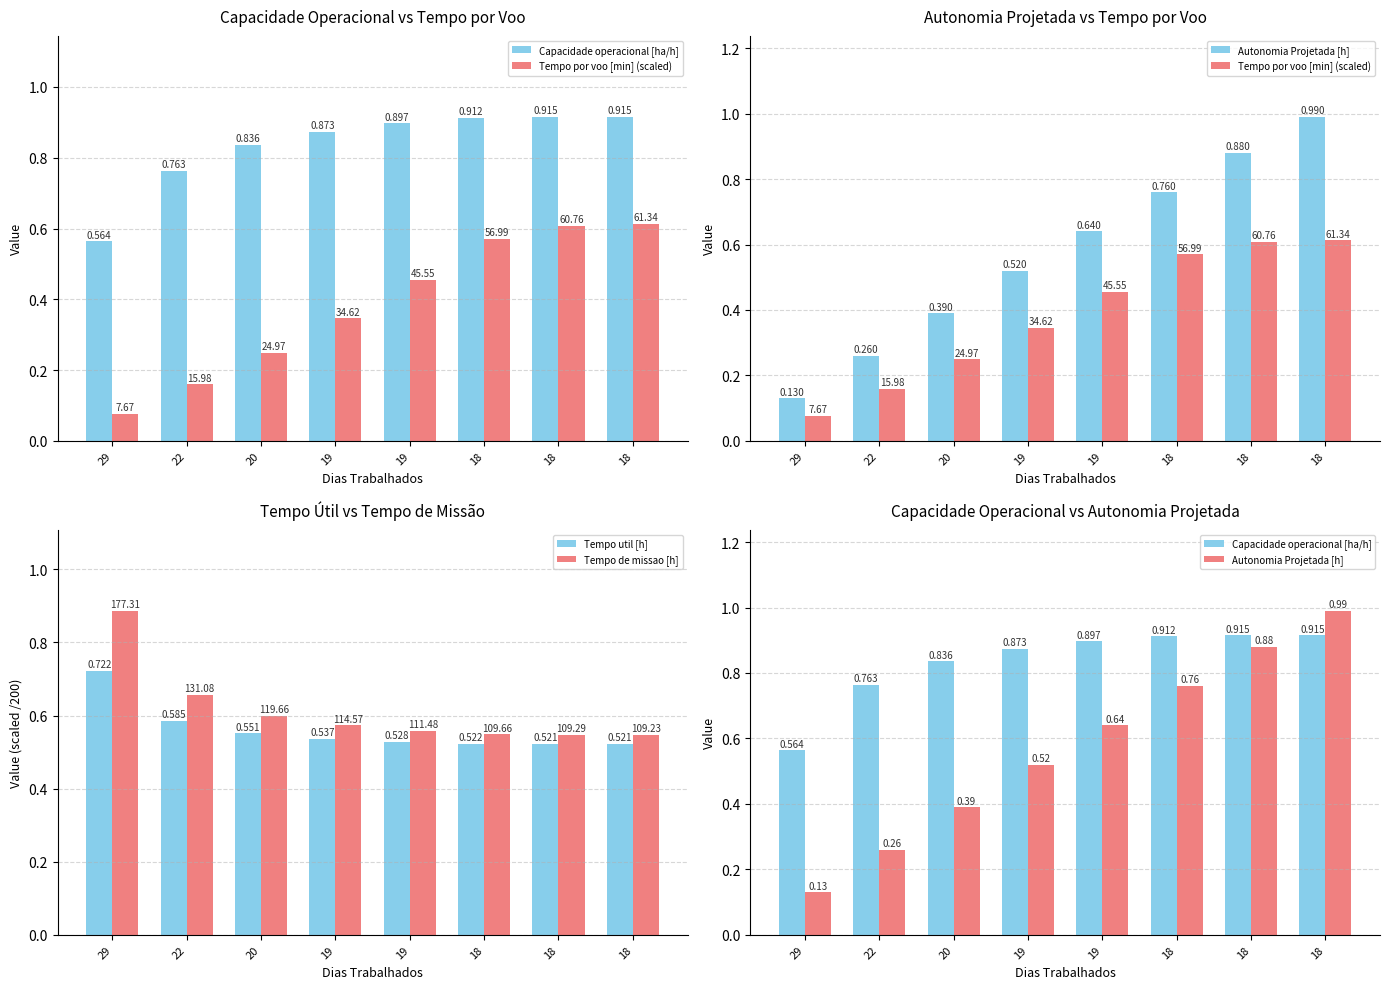

At how many categories does at least one series exceed 0?

8